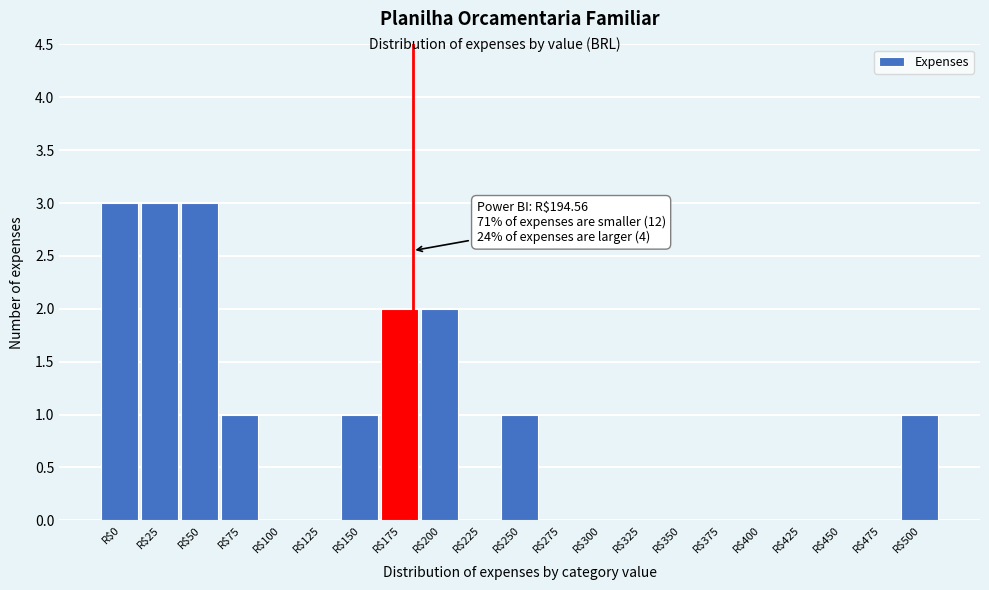

What is the maximum value shown in the chart?

3